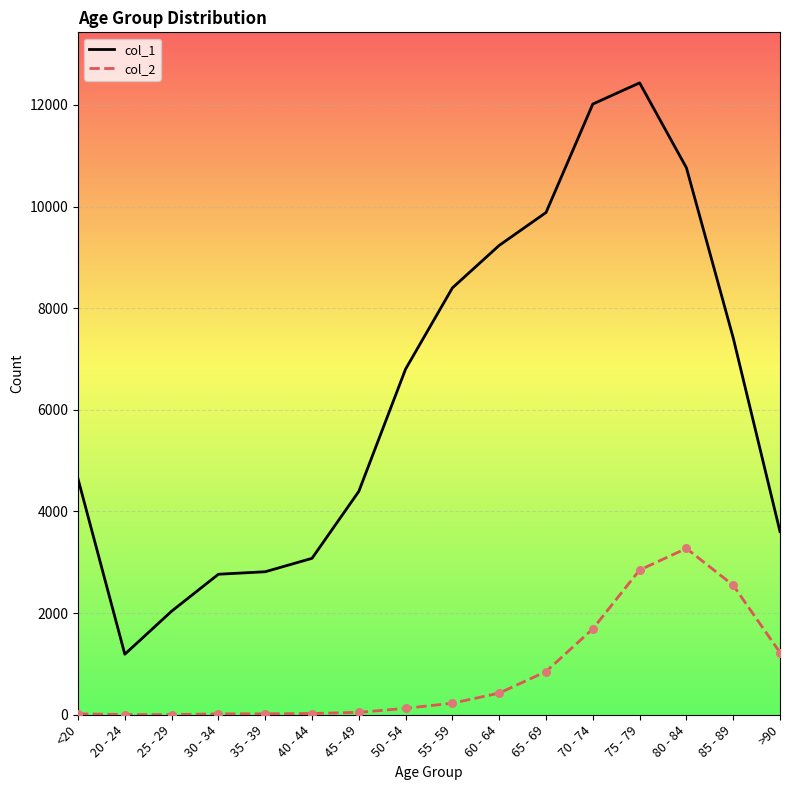

At how many categories does at least one series exceed 15?

16